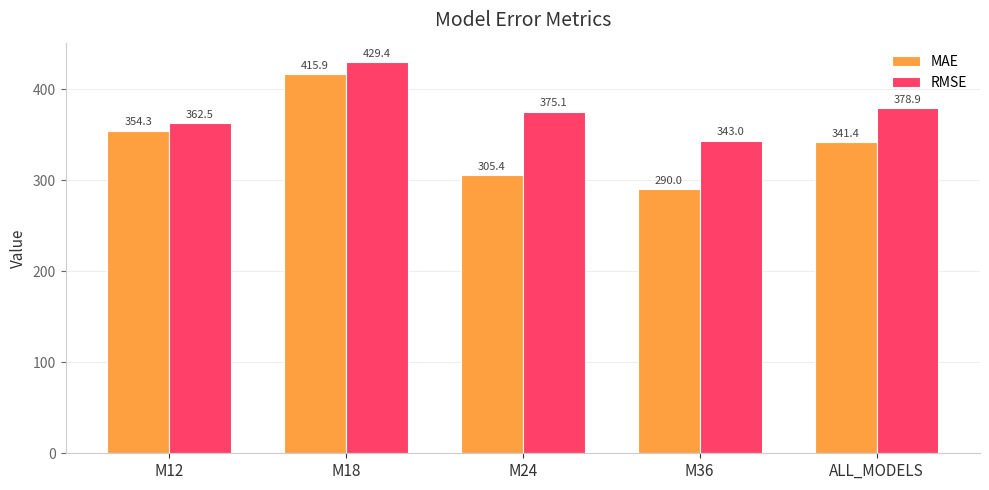

How many bars are there in each group?

2